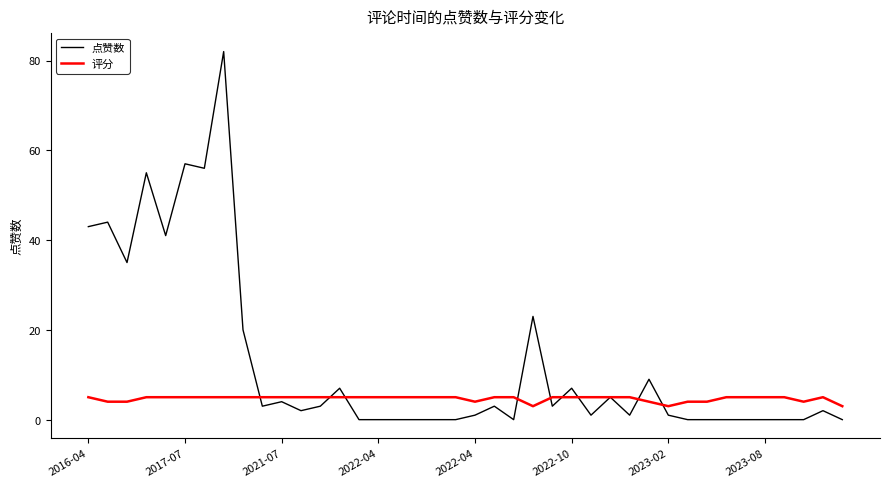

Which series has the largest range (max minus min)?

点赞数